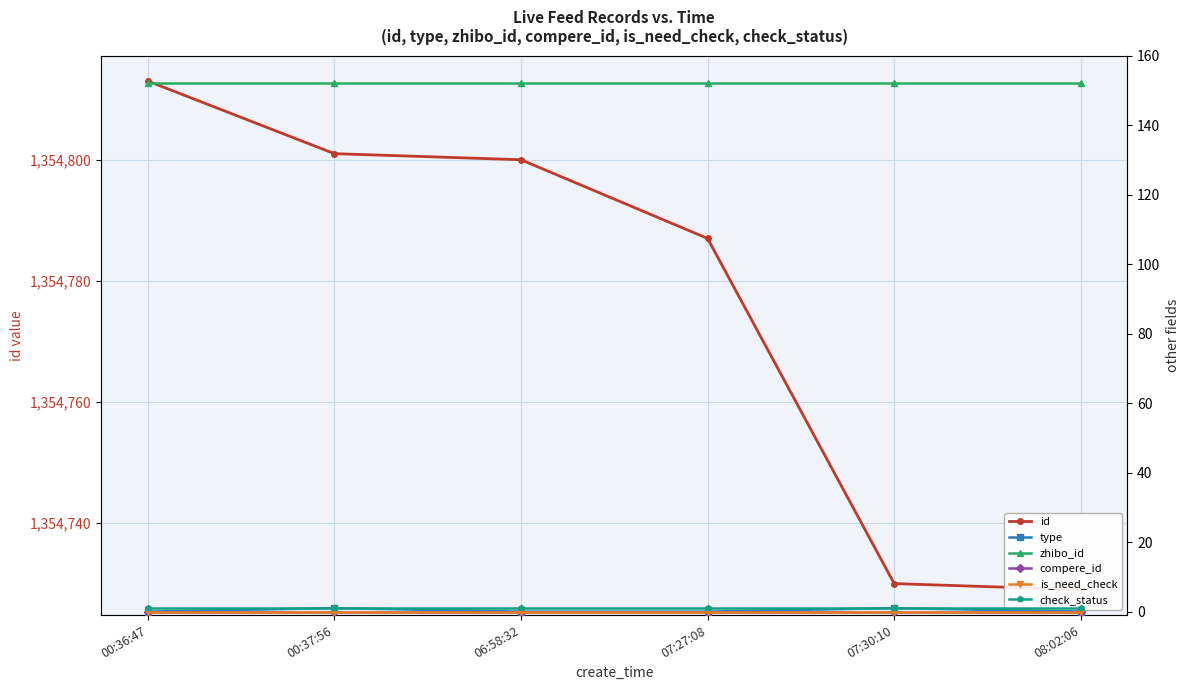

Reading left to right, list all the values displayed in this chart.

id: 00:36:47=1354813	00:37:56=1354801	06:58:32=1354800	07:27:08=1354787	07:30:10=1354730	08:02:06=1354729
type: 00:36:47=0	00:37:56=1	06:58:32=0	07:27:08=0	07:30:10=1	08:02:06=0
zhibo_id: 00:36:47=152	00:37:56=152	06:58:32=152	07:27:08=152	07:30:10=152	08:02:06=152
compere_id: 00:36:47=0	00:37:56=0	06:58:32=0	07:27:08=0	07:30:10=0	08:02:06=0
is_need_check: 00:36:47=0	00:37:56=0	06:58:32=0	07:27:08=0	07:30:10=0	08:02:06=0
check_status: 00:36:47=1	00:37:56=1	06:58:32=1	07:27:08=1	07:30:10=1	08:02:06=1